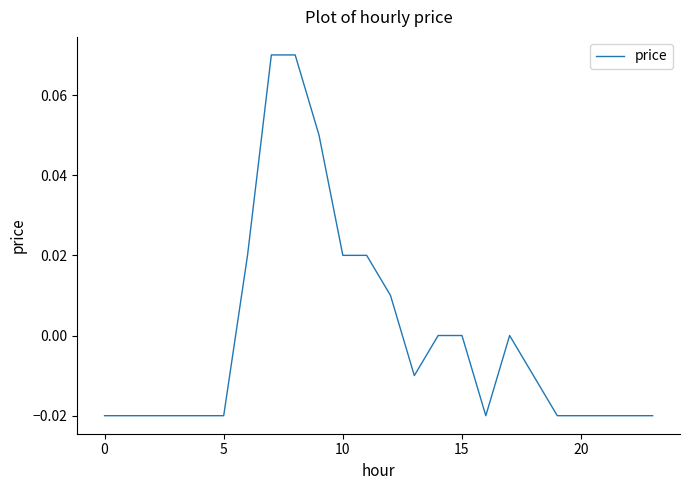

Reading left to right, transcribe all the data shown in this chart.

-0.0	-0.0	-0.0	-0.0	-0.0	-0.0	0.0	0.1	0.1	0.1	0.0	0.0	0.0	-0.0	0.0	0.0	-0.0	0.0	-0.0	-0.0	-0.0	-0.0	-0.0	-0.0